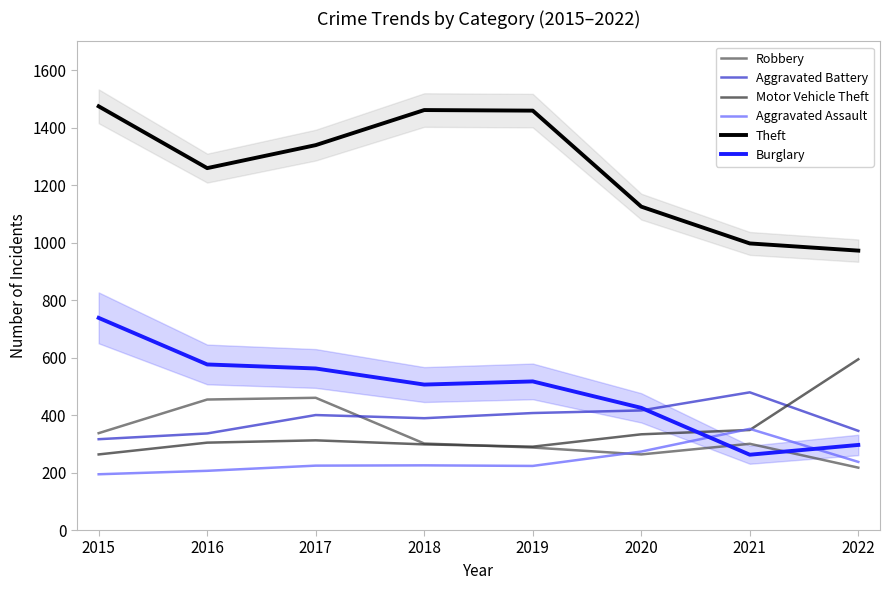

Where is the first local minimum for Theft?

2016